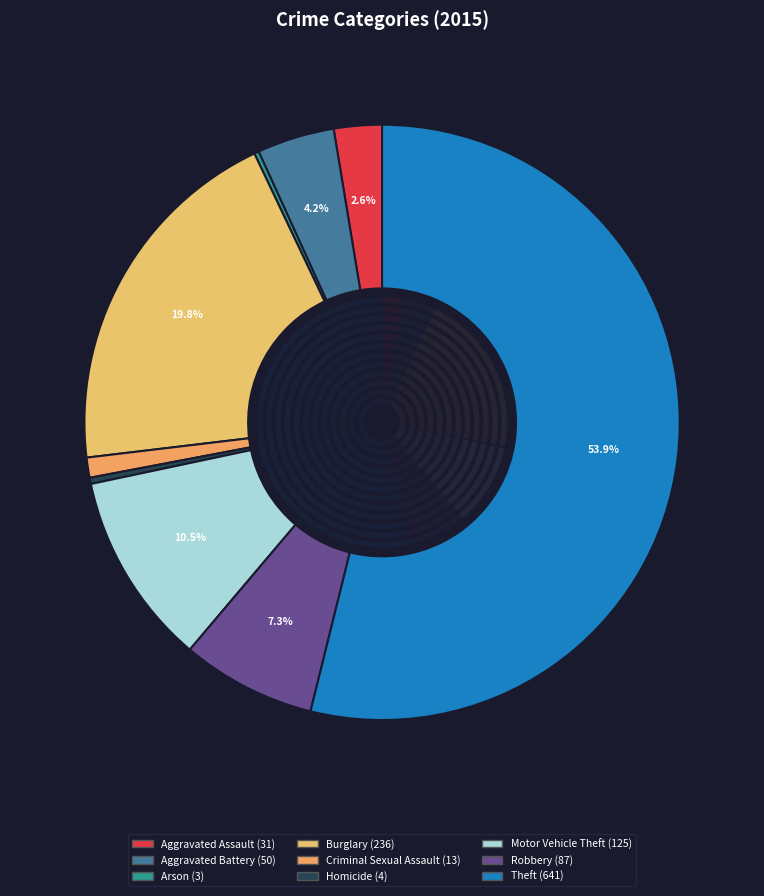

Between Theft and Criminal Sexual Assault, which is larger?

Theft